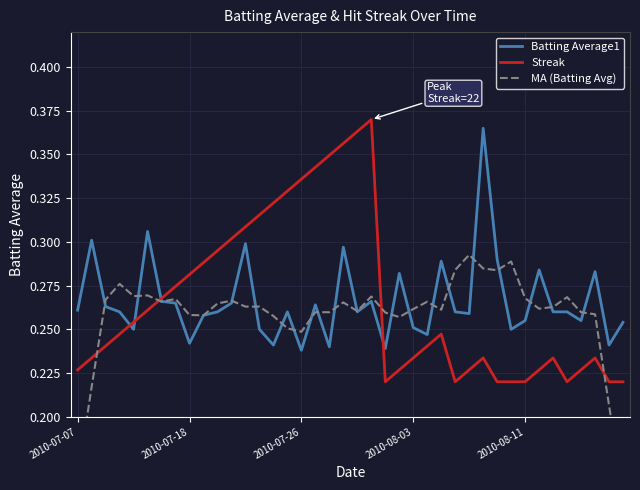

True or false: MA (Batting Avg) has more than 1 points higher than both neighbors.

True